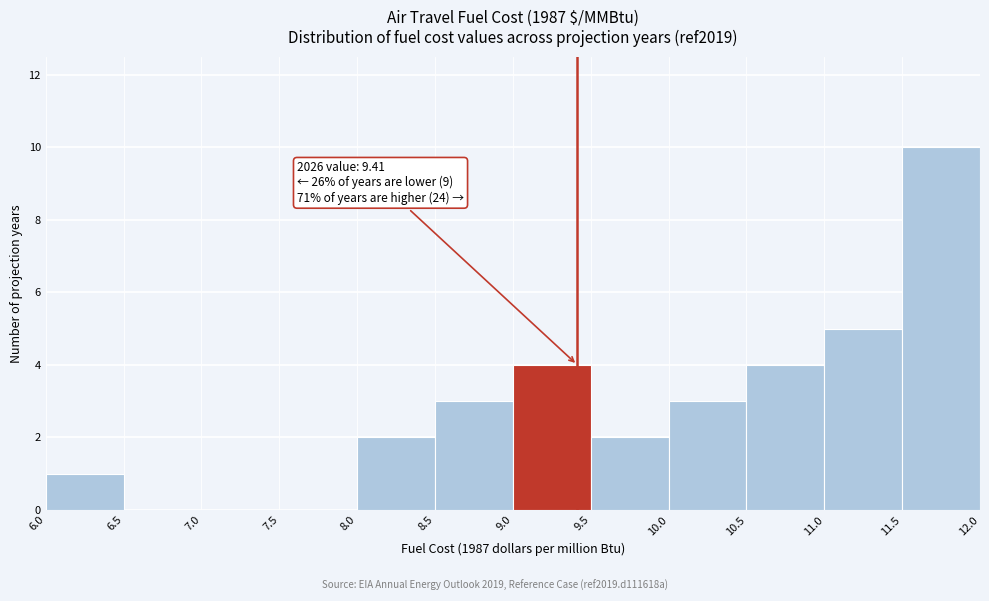

Over which range of the x-axis is the bar tallest?

11.5 to 12.0